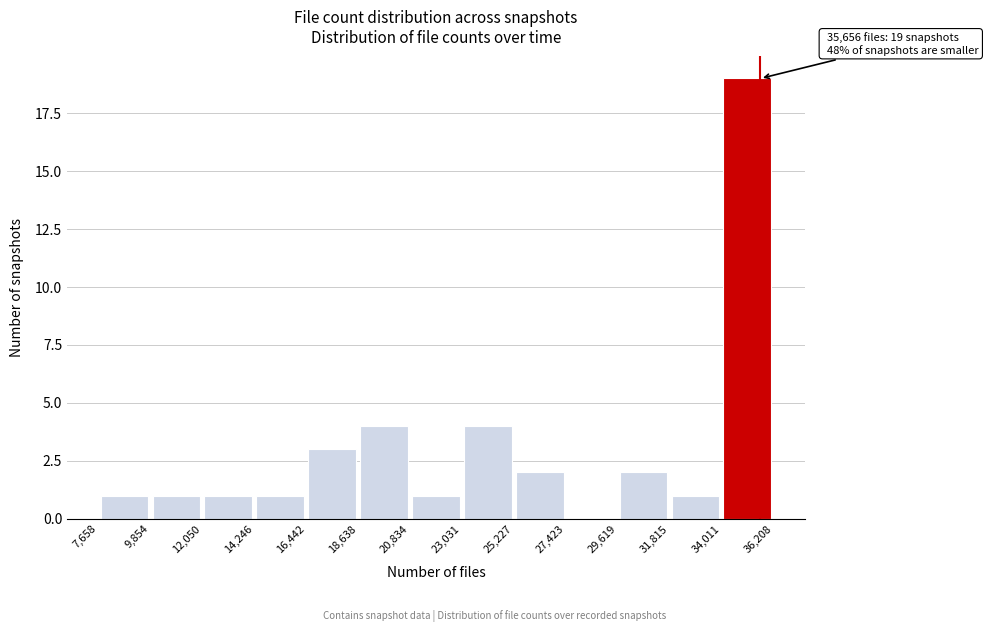

Over which range of the x-axis is the bar tallest?

34,011 to 36,208